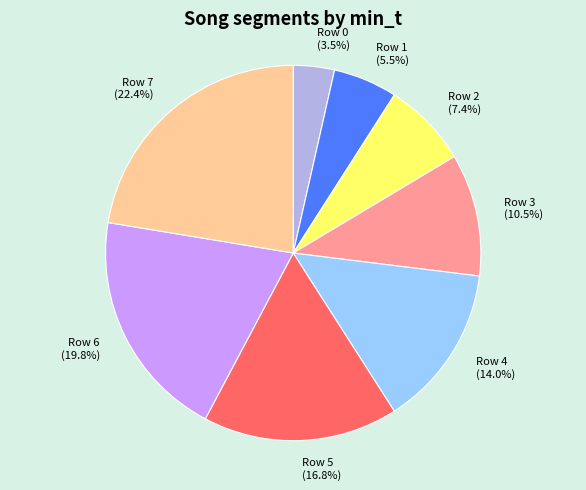

Does Row 0 account for over 50% of the chart?

No